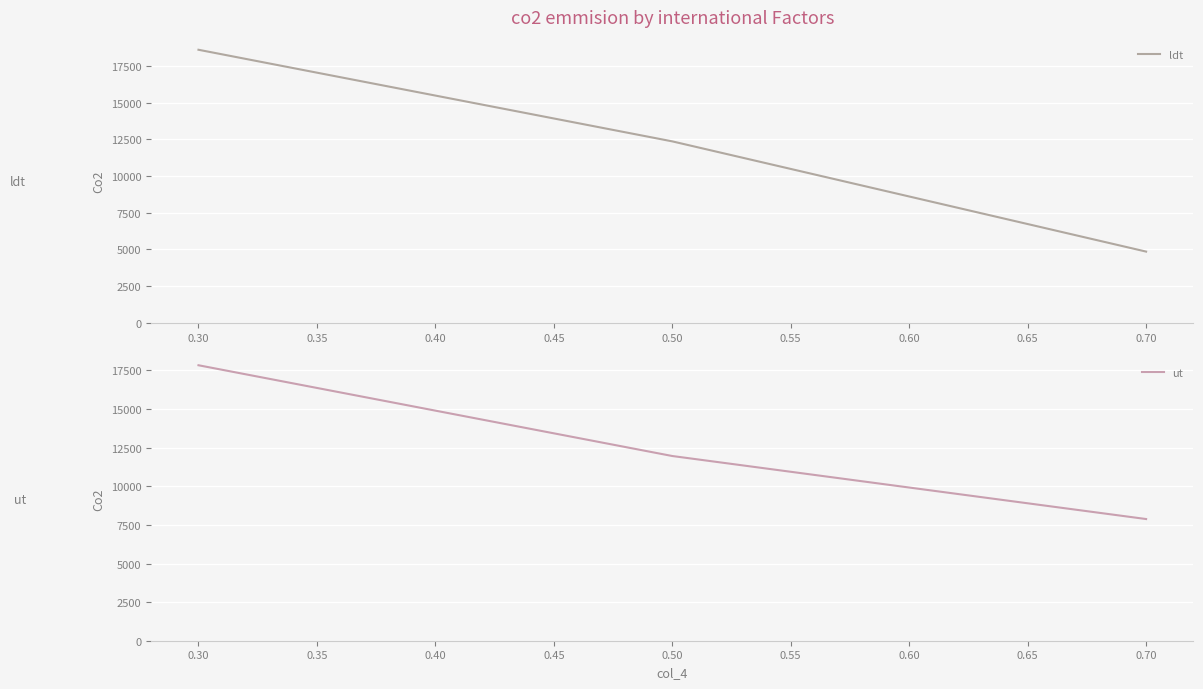

Where does the ut series first go above 11960?

0.30